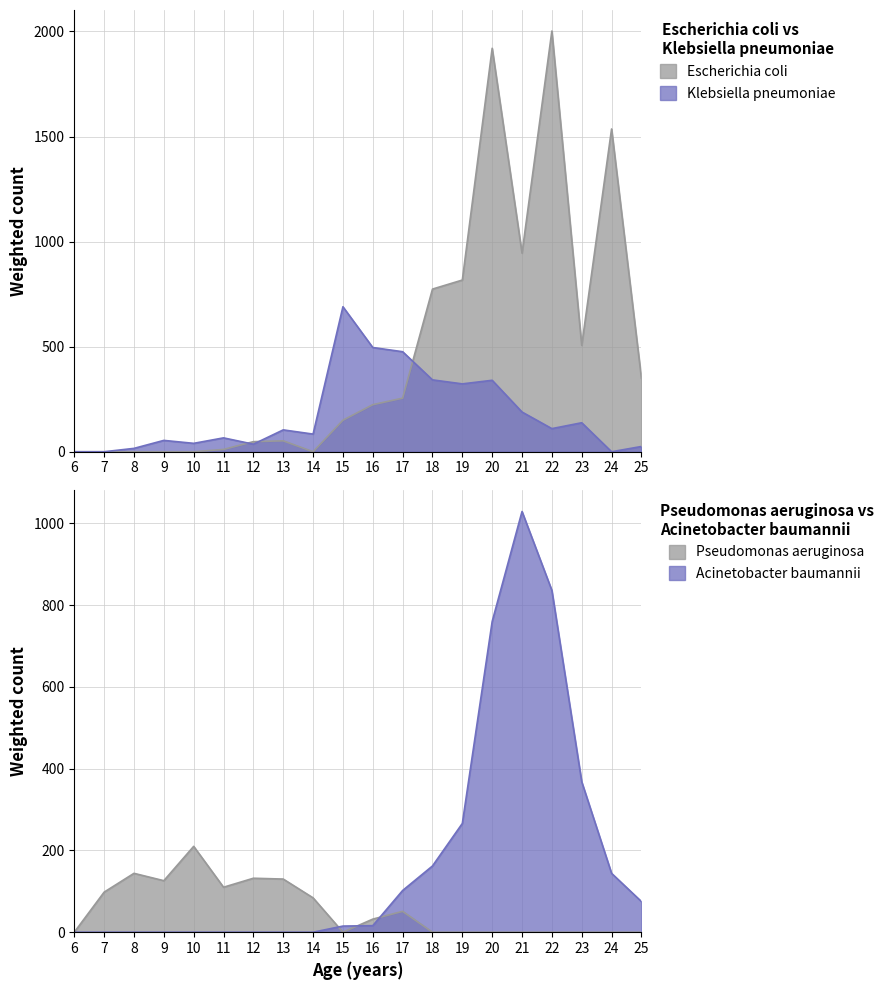

Reading left to right, what are all the values shown in this chart?

Klebsiella pneumoniae: 0	0	16	54	40	66	36	104	84	690	496	476	342	323	340	189	110	138	0	25
Escherichia coli: 0	0	0	0	0	11	48	52	0	150	224	255	774	817	1920	945	2002	506	1536	350
Pseudomonas aeruginosa: 0	98	144	126	210	110	132	130	84	0	32	51	0	0	0	0	0	0	0	0
Acinetobacter baumannii: 0	0	0	0	0	0	0	0	0	15	16	102	162	266	760	1029	836	368	144	75